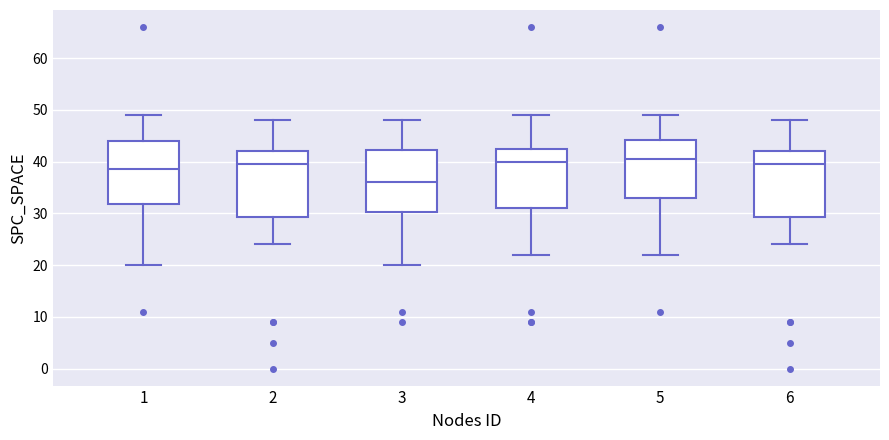

Where does the upper whisker of the box at x = 3 end on the y-axis? The values are not printed on the chart, so give them approximately, as read against the axis.

48